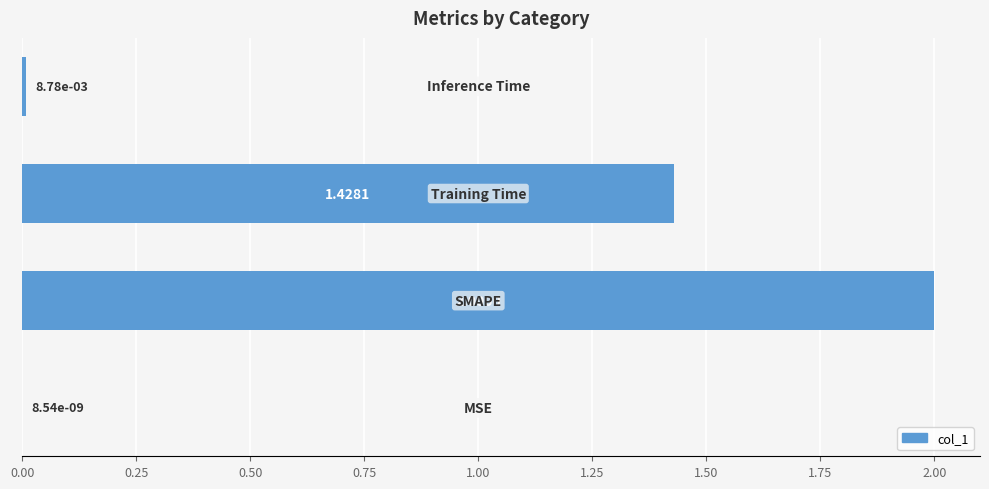

What is the greatest value displayed?

2.0